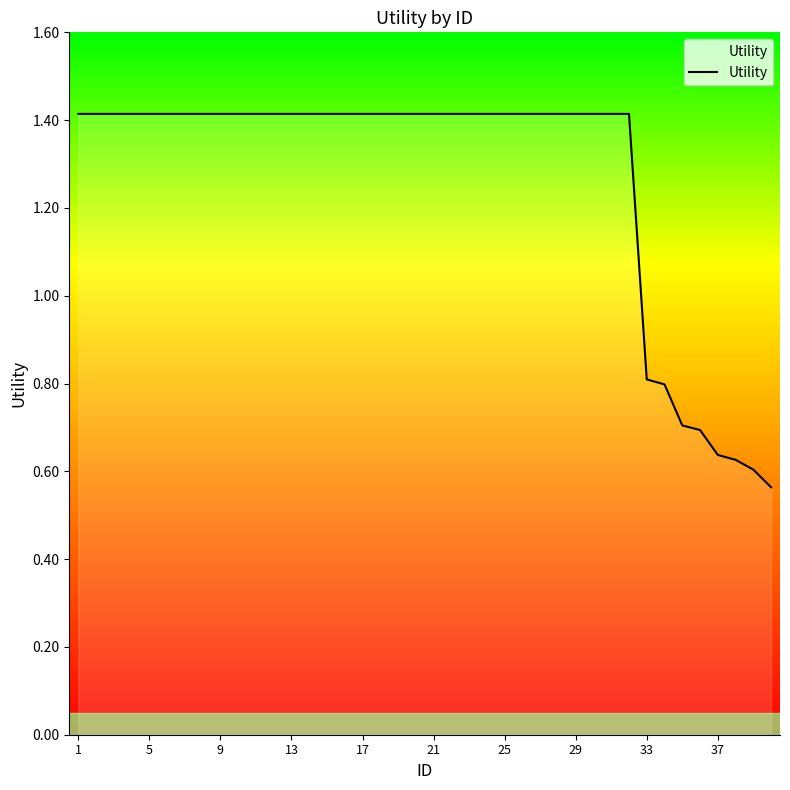

What is the greatest value displayed?

1.4